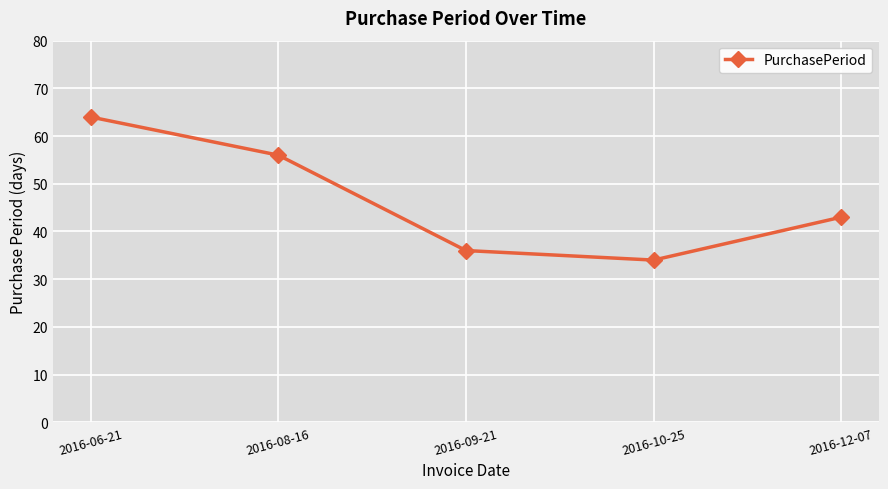

At which label does the data first exceed 43?

2016-06-21